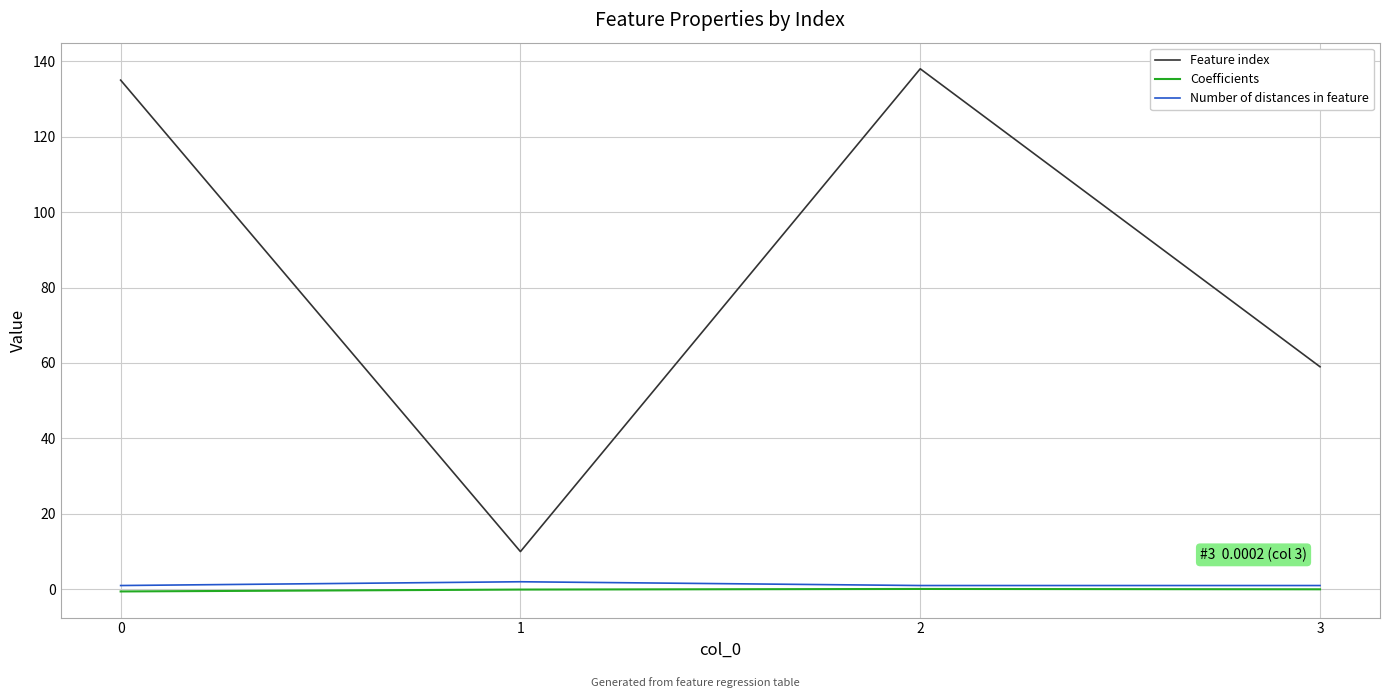

True or false: Number of distances in feature and Feature index intersect in this chart.

False